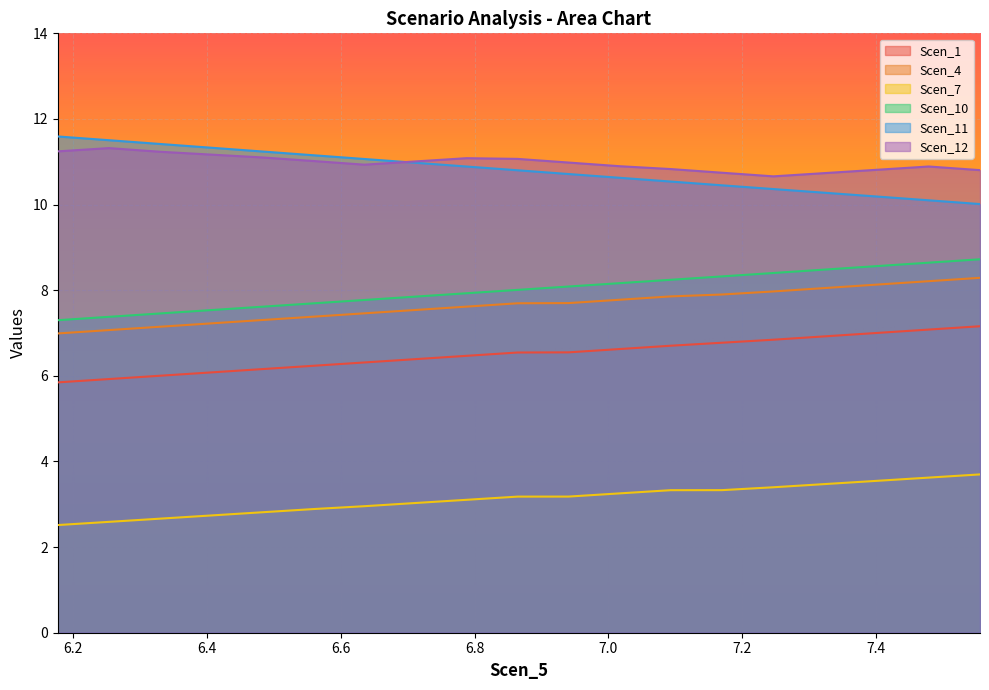

How many lines are shown in the chart?

6